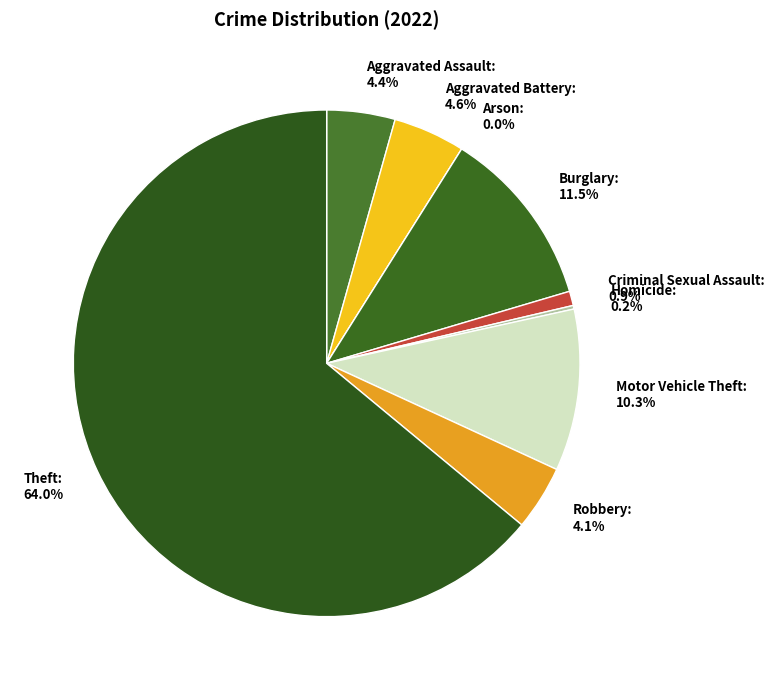

True or false: Aggravated Assault accounts for 14% of the total.

False